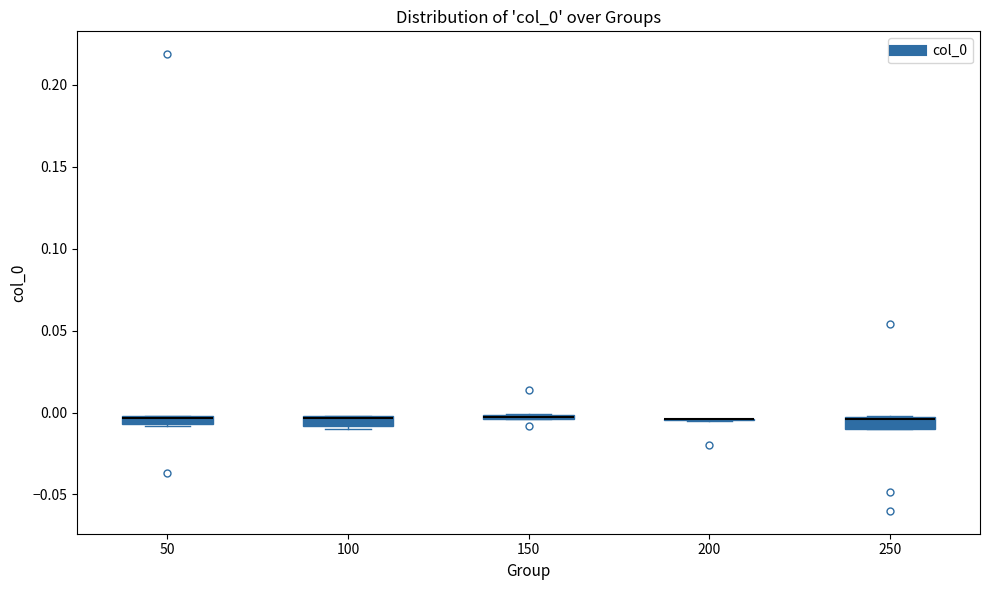

Where is the upper edge of the box at x = 50 on the y-axis? The values are not printed on the chart, so give them approximately, as read against the axis.

0.000